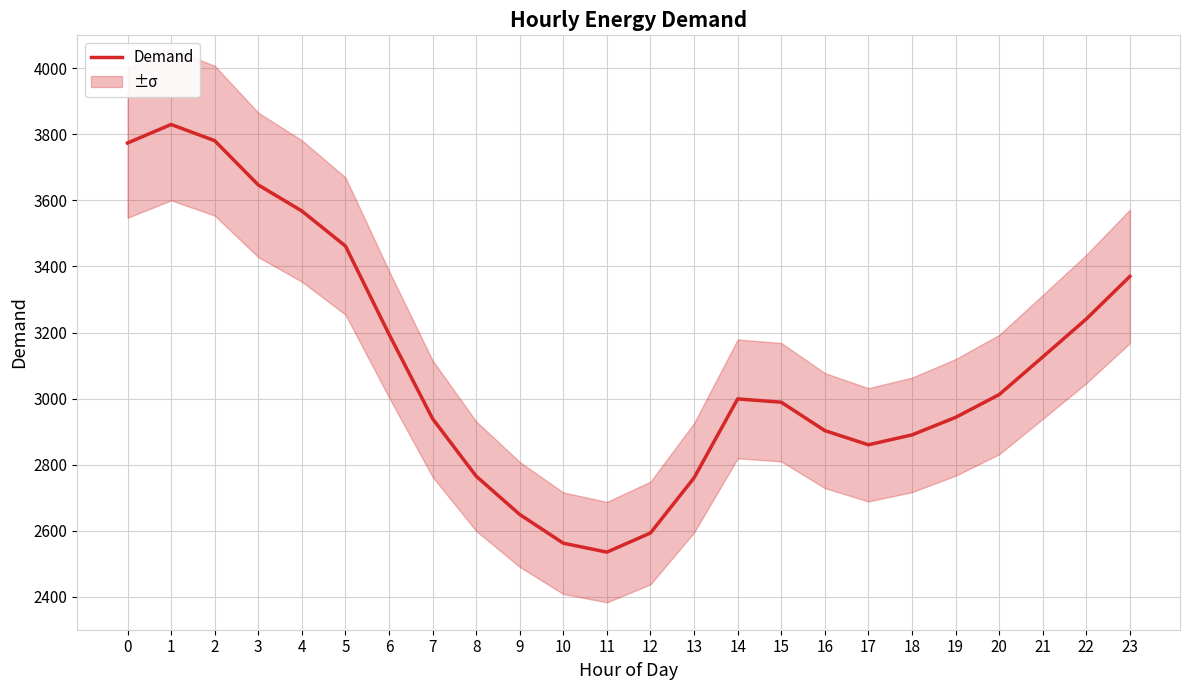

What is the greatest value displayed?

3830